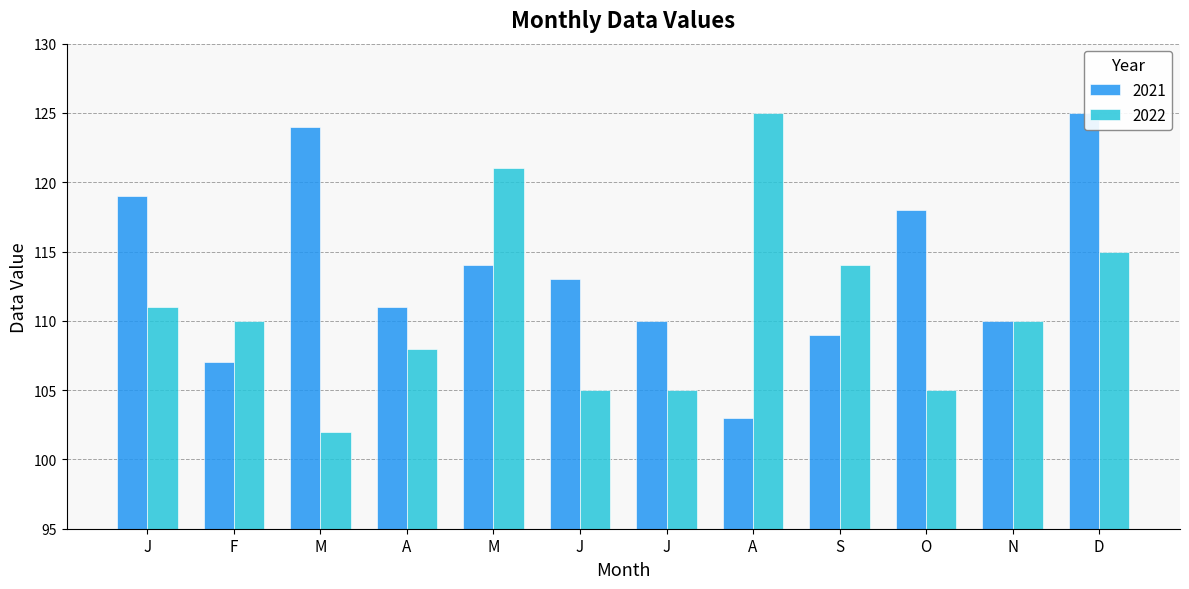

True or false: 2022 has a value of 72 at J.

False